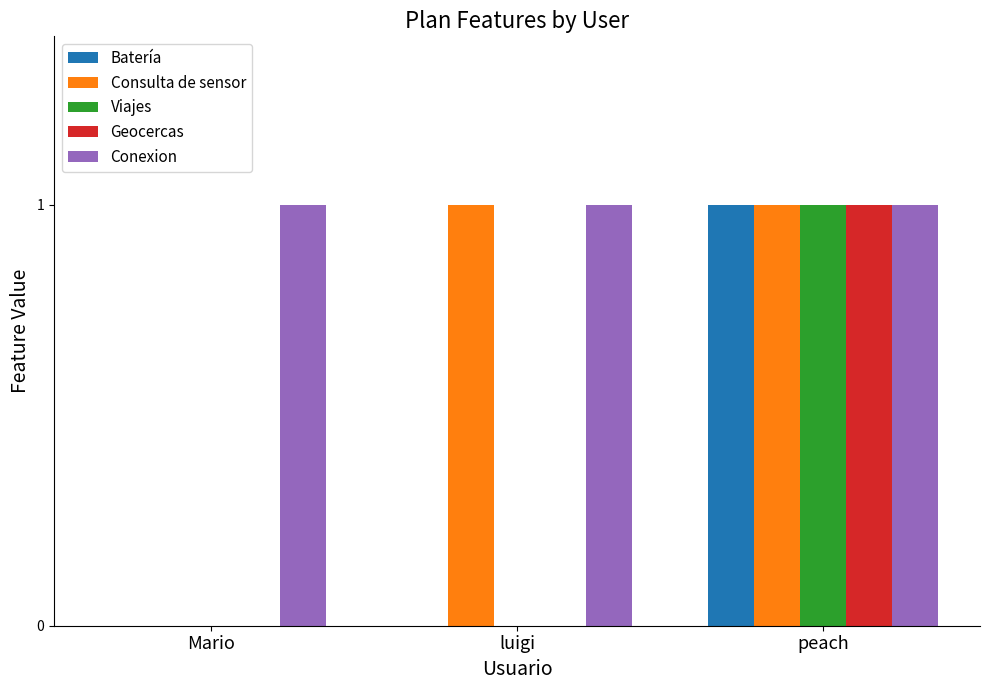

Are the bars horizontal?

No